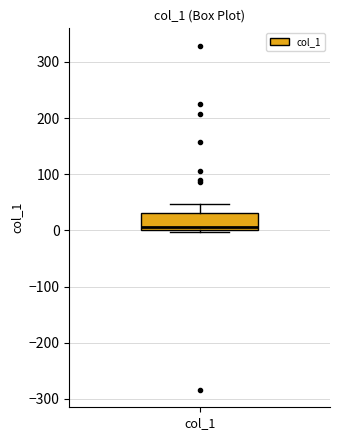

Transcribe this box plot: give where the median line is, the range the box spans, and where the two whiskers end, as read against the y-axis. The values are not printed on the chart, so give them approximately, as read against the axis.

median 10, box 0 to 30, whiskers 0 (just below the box's lower edge) to 50